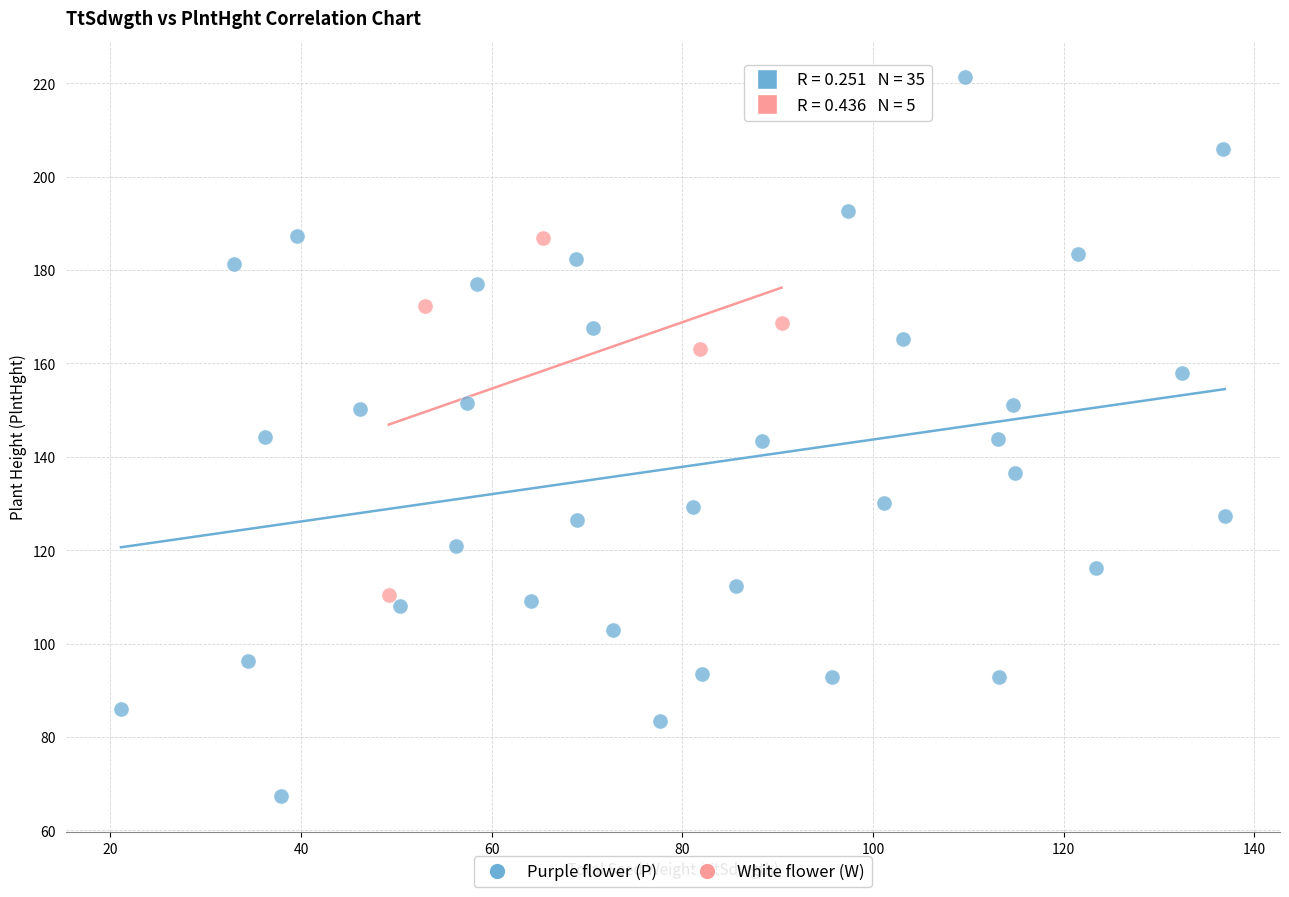

What are all the series names shown in the legend?

Purple flower (P), White flower (W)